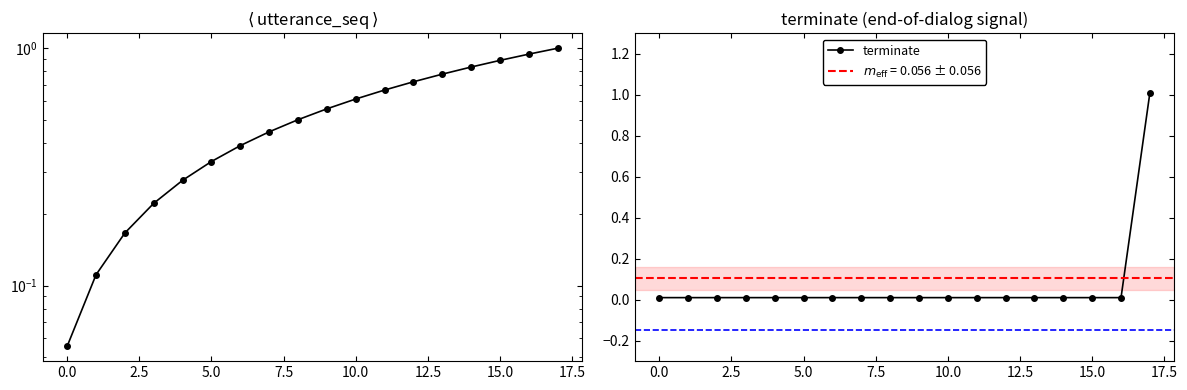

What is the difference between the second highest and minimum values in the utterance_seq series?

0.9